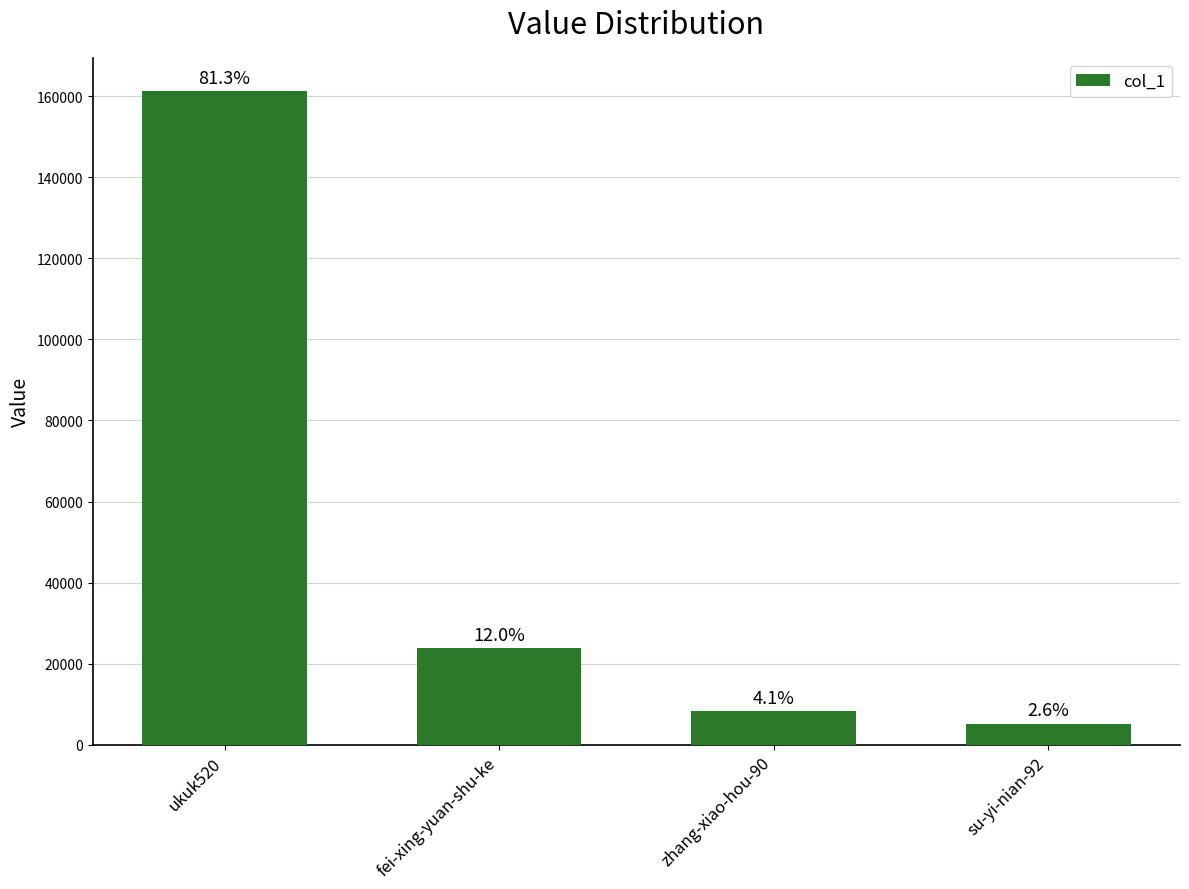

Reading left to right, transcribe all the data shown in this chart.

ukuk520=161367	fei-xing-yuan-shu-ke=23758	zhang-xiao-hou-90=8231	su-yi-nian-92=5238